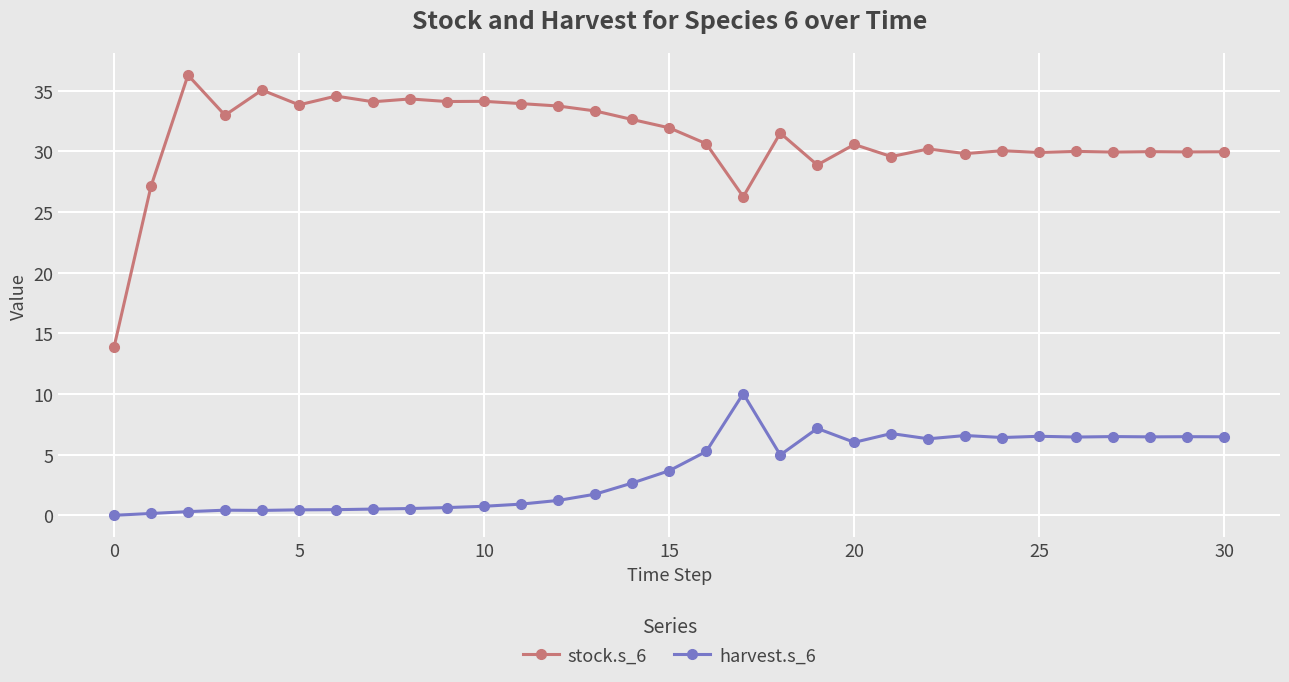

True or false: stock.s_6 and harvest.s_6 intersect in this chart.

False